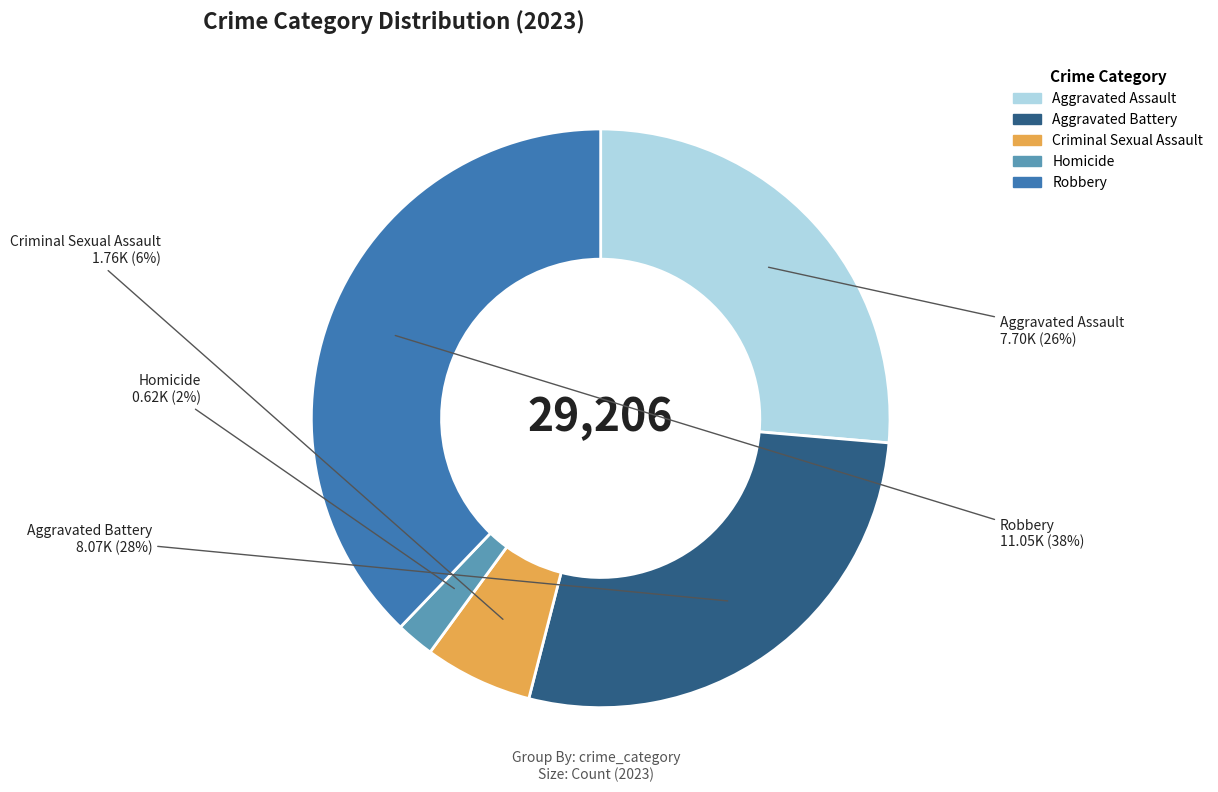

Is there any slice that represents more than half of the pie?

No